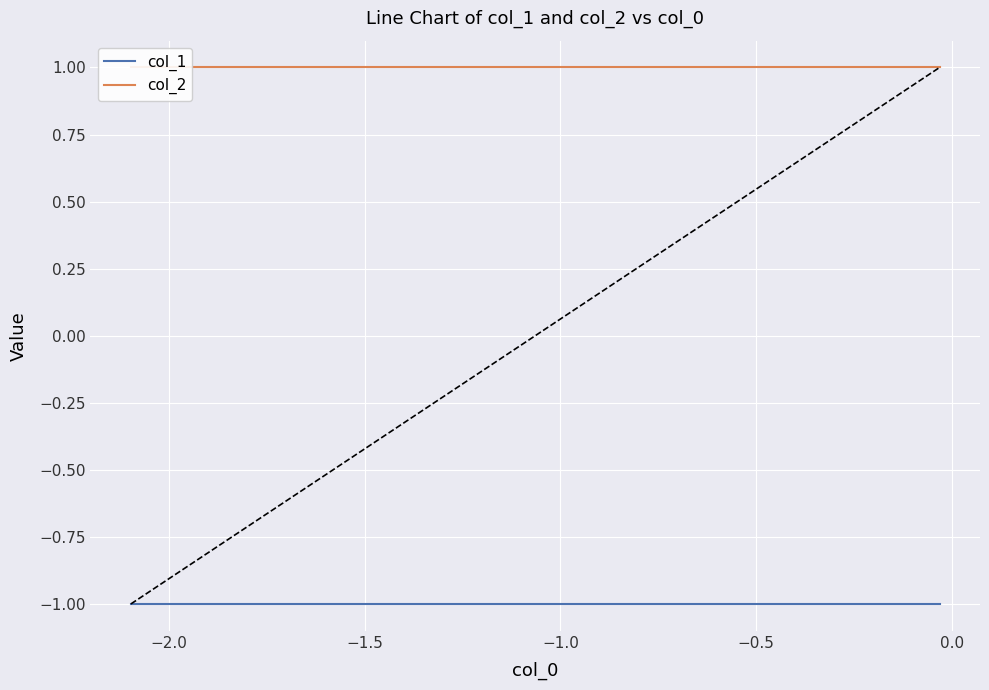

Between −1.5 and −0.5, which series saw the biggest shift?

col_1